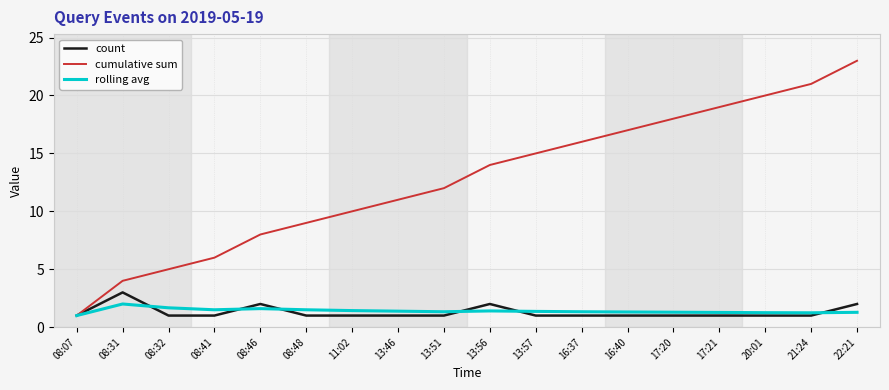

True or false: count has a value of 1.0 at 08:32.

True